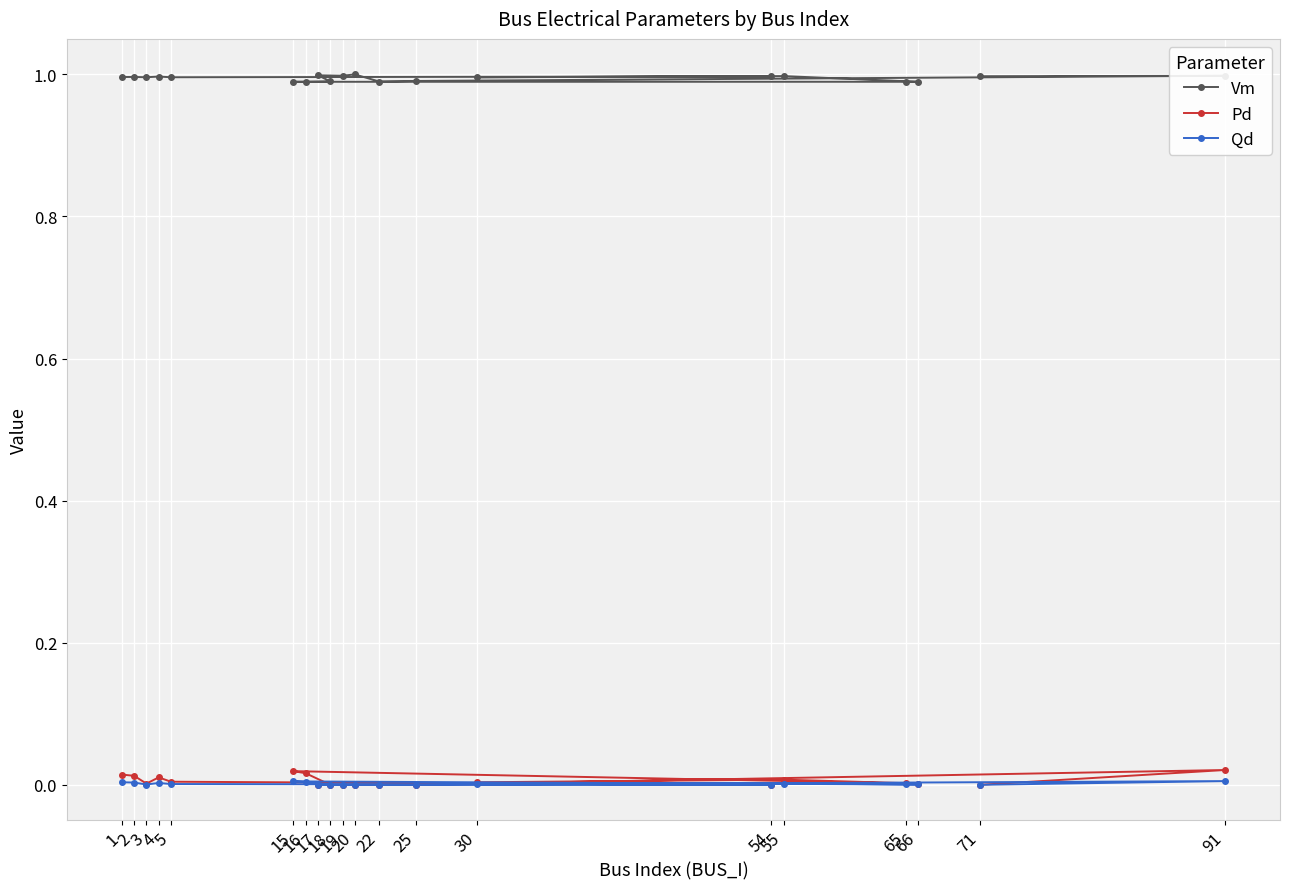

Which has a higher value, 16 or 55?

55